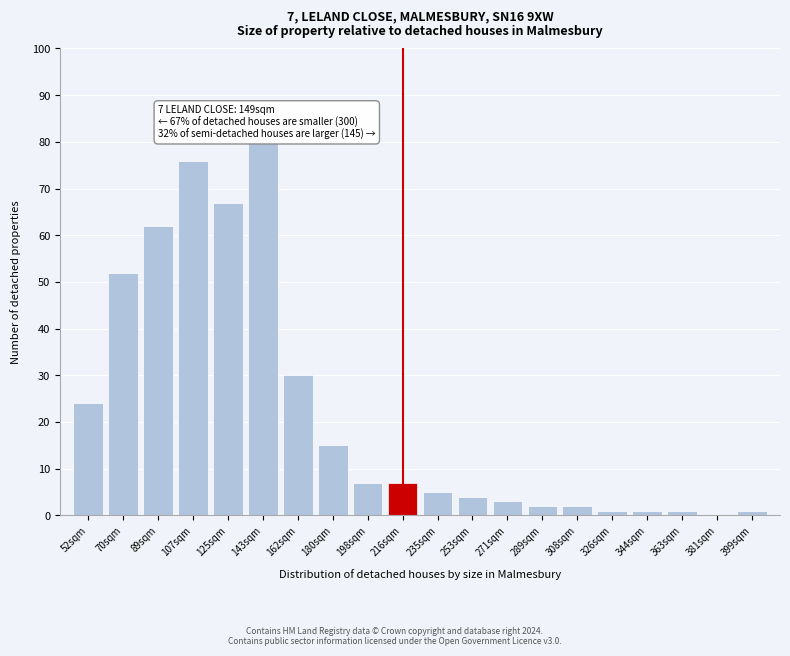

Reading left to right, list all the values displayed in this chart.

52sqm=24	70sqm=52	89sqm=62	107sqm=76	125sqm=67	143sqm=80	162sqm=30	180sqm=15	198sqm=7	216sqm=7	235sqm=5	253sqm=4	271sqm=3	289sqm=2	308sqm=2	326sqm=1	344sqm=1	363sqm=1	381sqm=0	399sqm=1